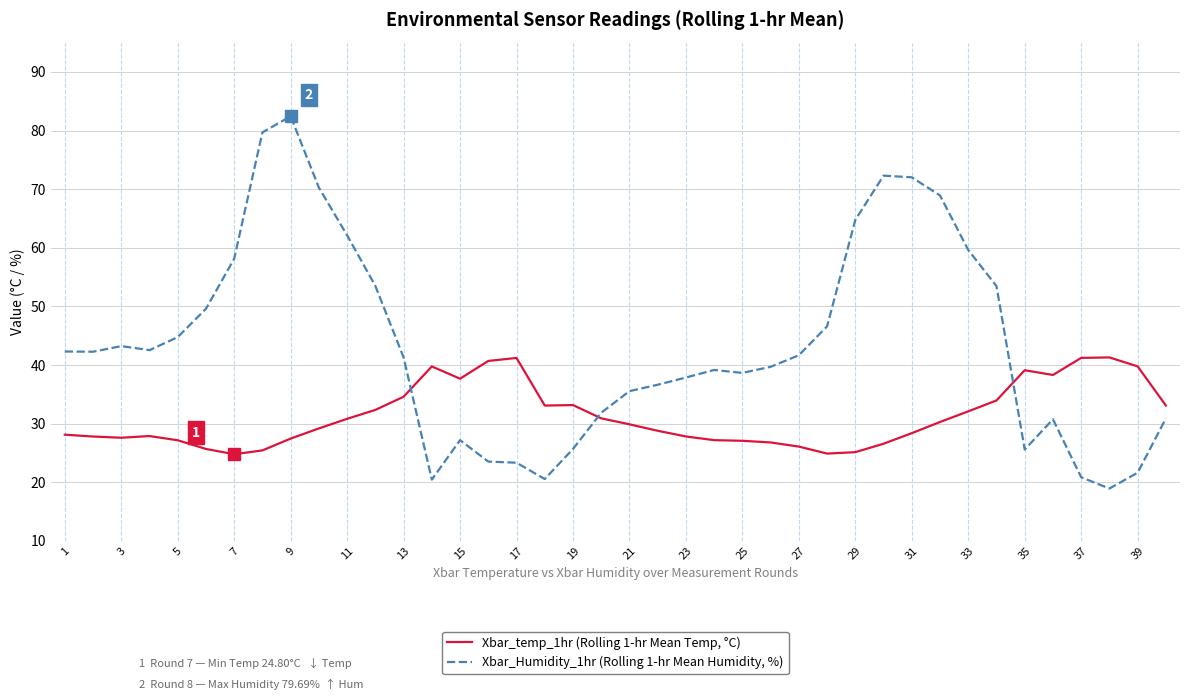

What is the highest value of the Xbar_temp_1hr (Rolling 1-hr Mean Temp, °C) series?

41.3